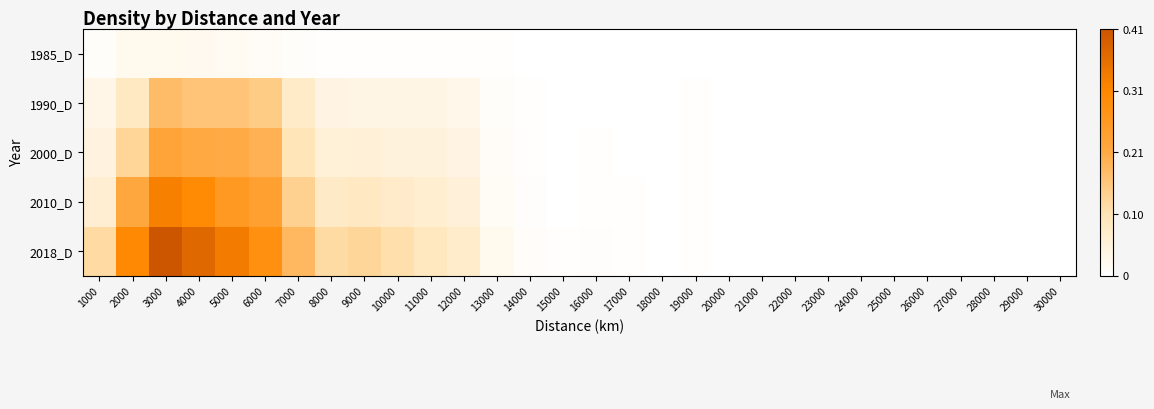

Rank the series at 14000 from highest to lowest value.

2018_D, 2010_D, 2000_D, 1990_D, 1985_D